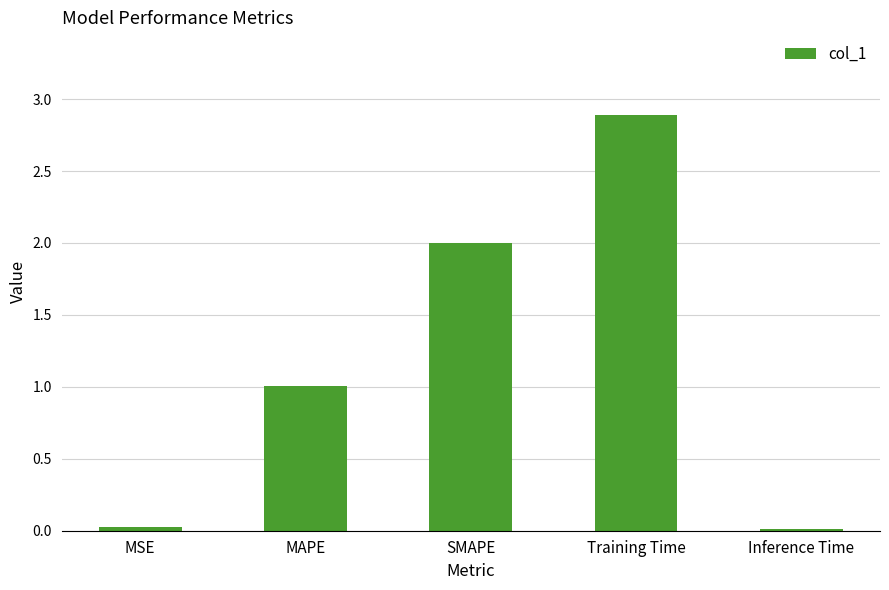

Which category has the highest value across all series?

Training Time